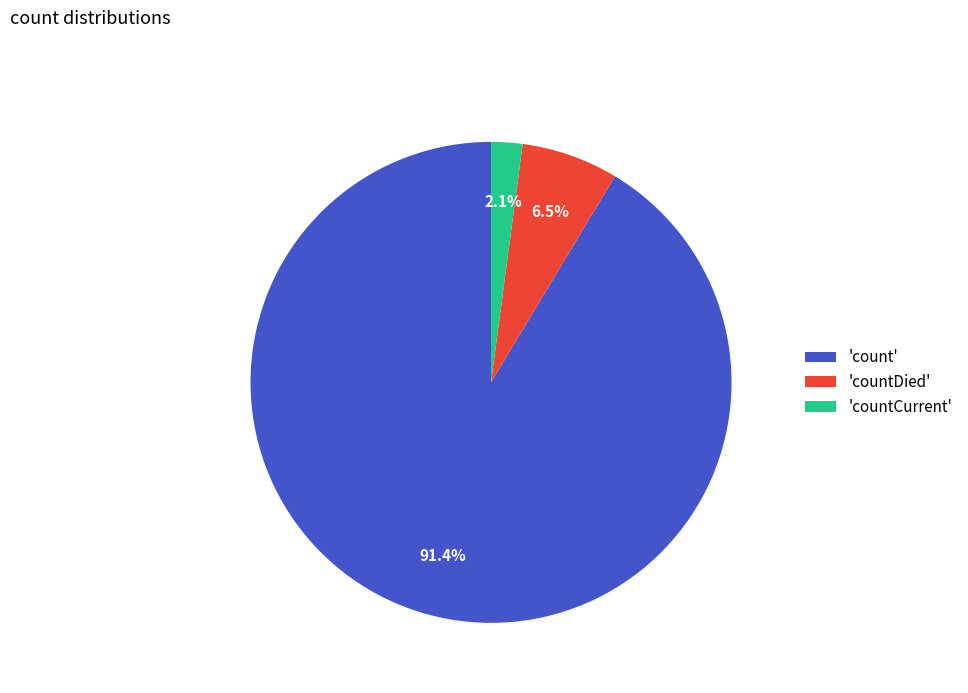

What is the largest slice in the pie chart?

'count'